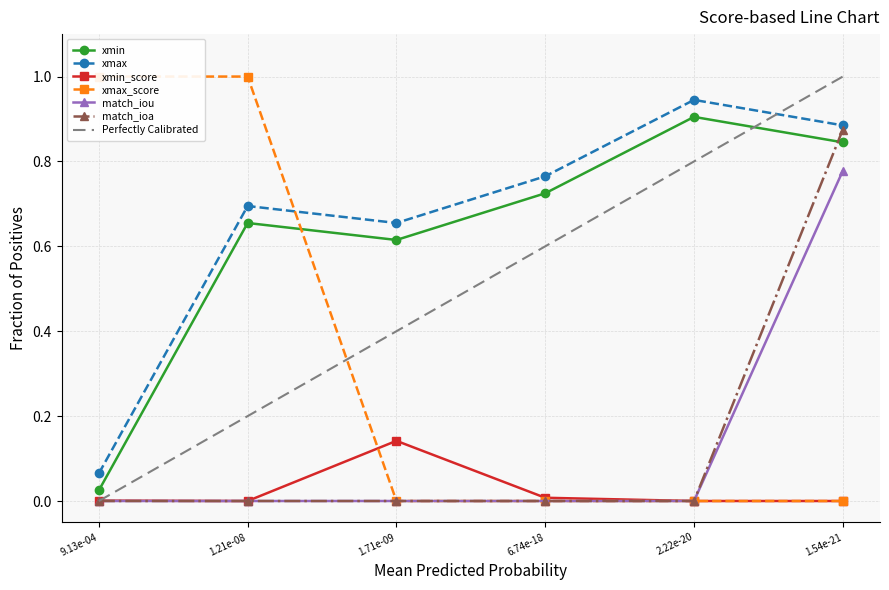

What is the difference between the xmax values at 1.71e-09 and 1.54e-21?

0.2